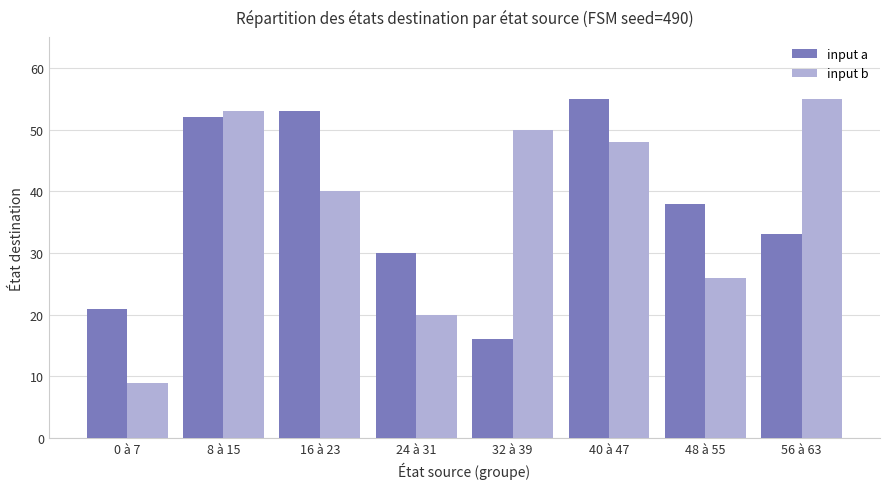

Which label corresponds to the smallest value in the chart?

0 à 7